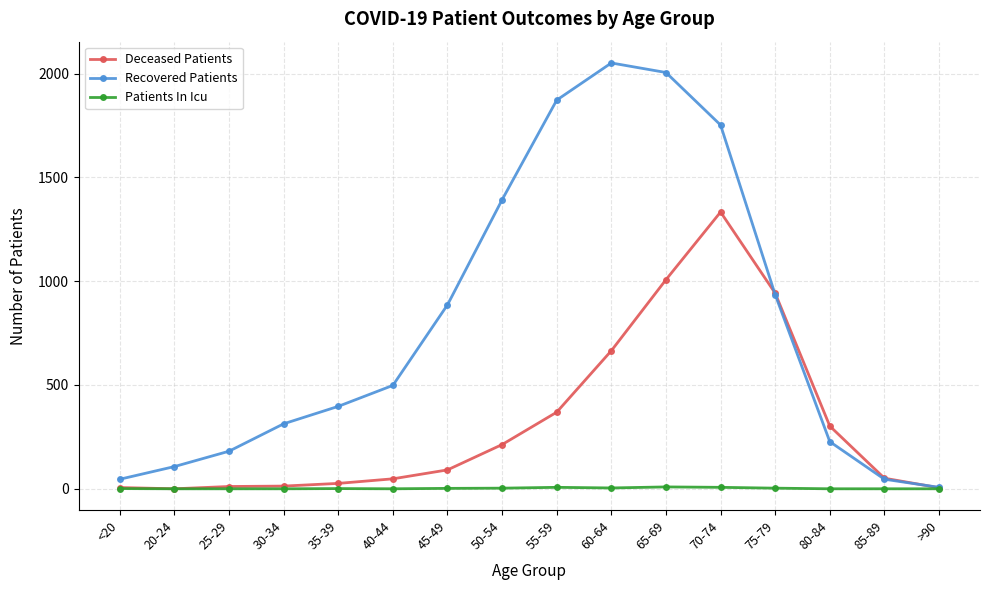

Which series has the widest spread of values?

Recovered Patients